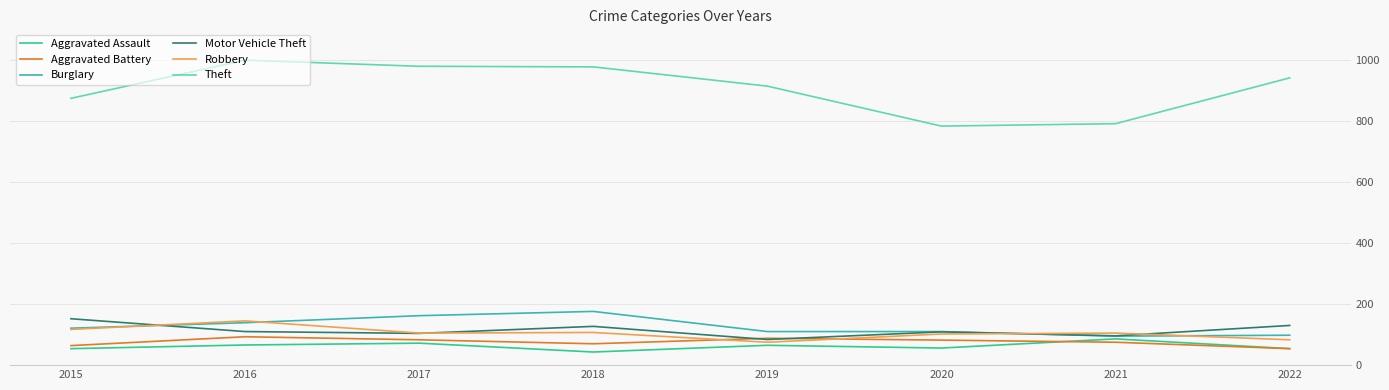

The value of Motor Vehicle Theft at 2016 is 163. True or false?

False